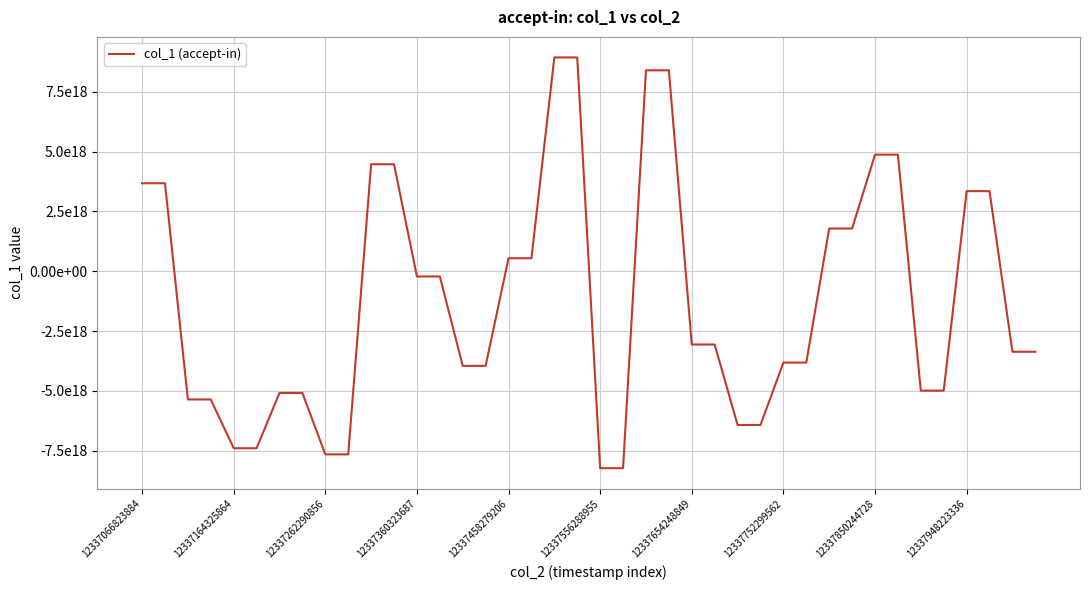

Does the chart have visible grid lines?

Yes